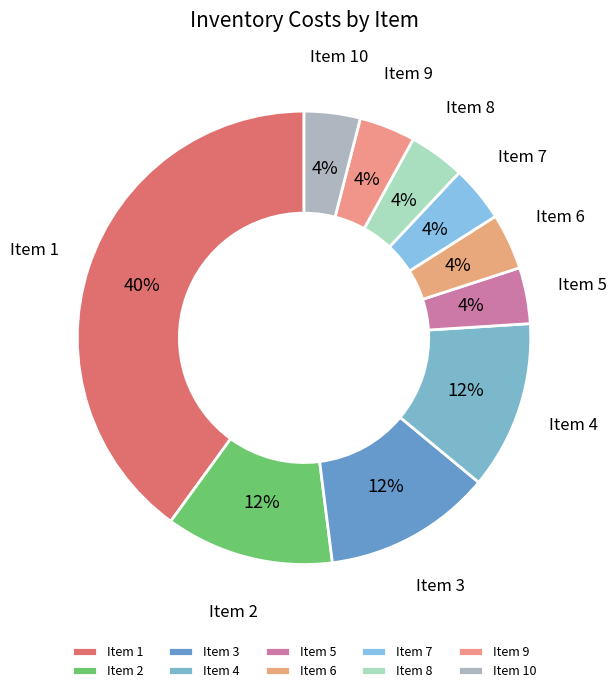

Count the number of slices in the pie.

10